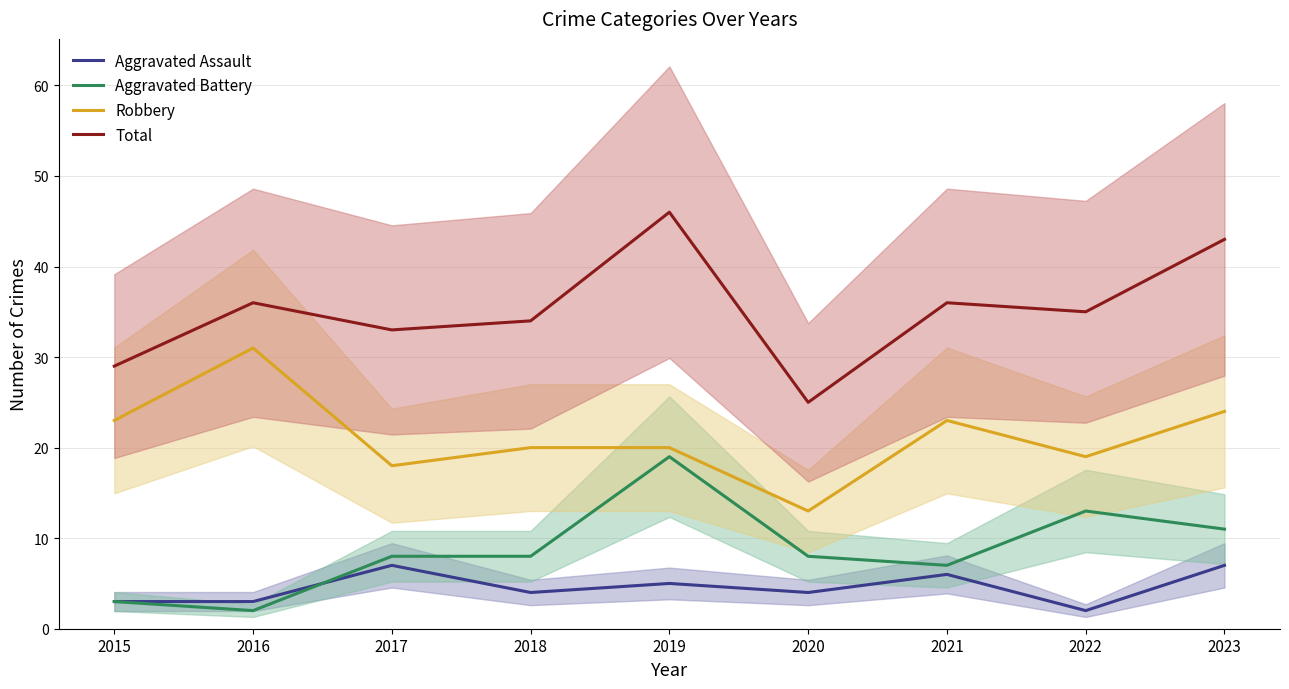

Which has a higher value, 2017 or 2023?

2017